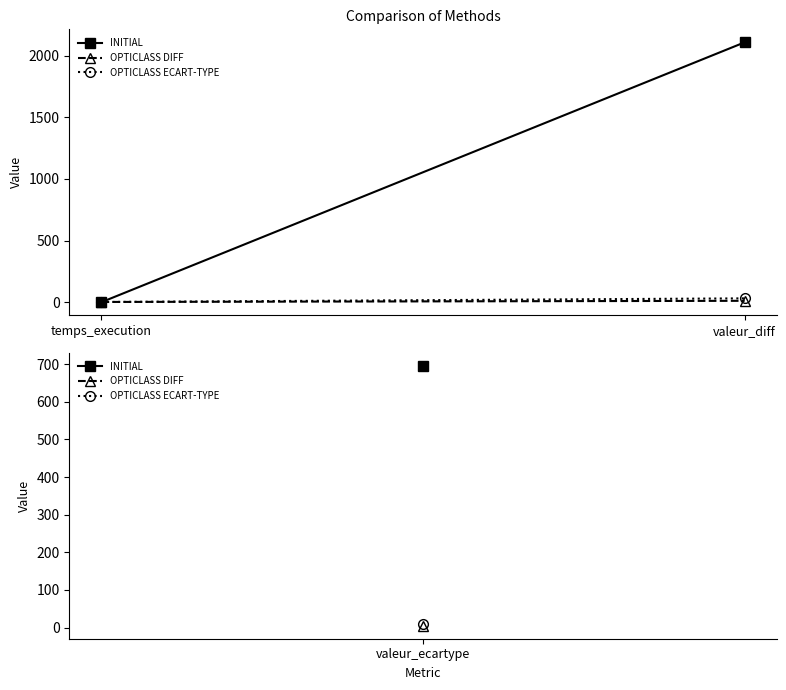

What is the average value of the OPTICLASS ECART-TYPE series?

15.1